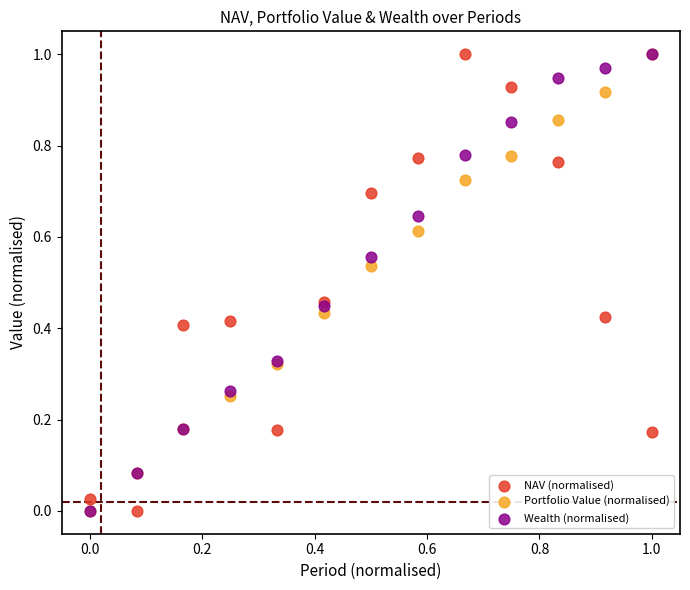

What are all the series names shown in the legend?

NAV (normalised), Portfolio Value (normalised), Wealth (normalised)